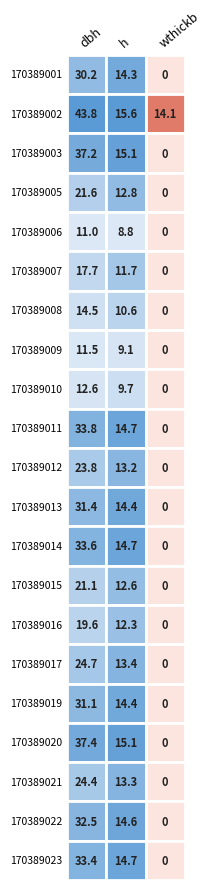

Where is 170389014 nearest to the value 16?

1